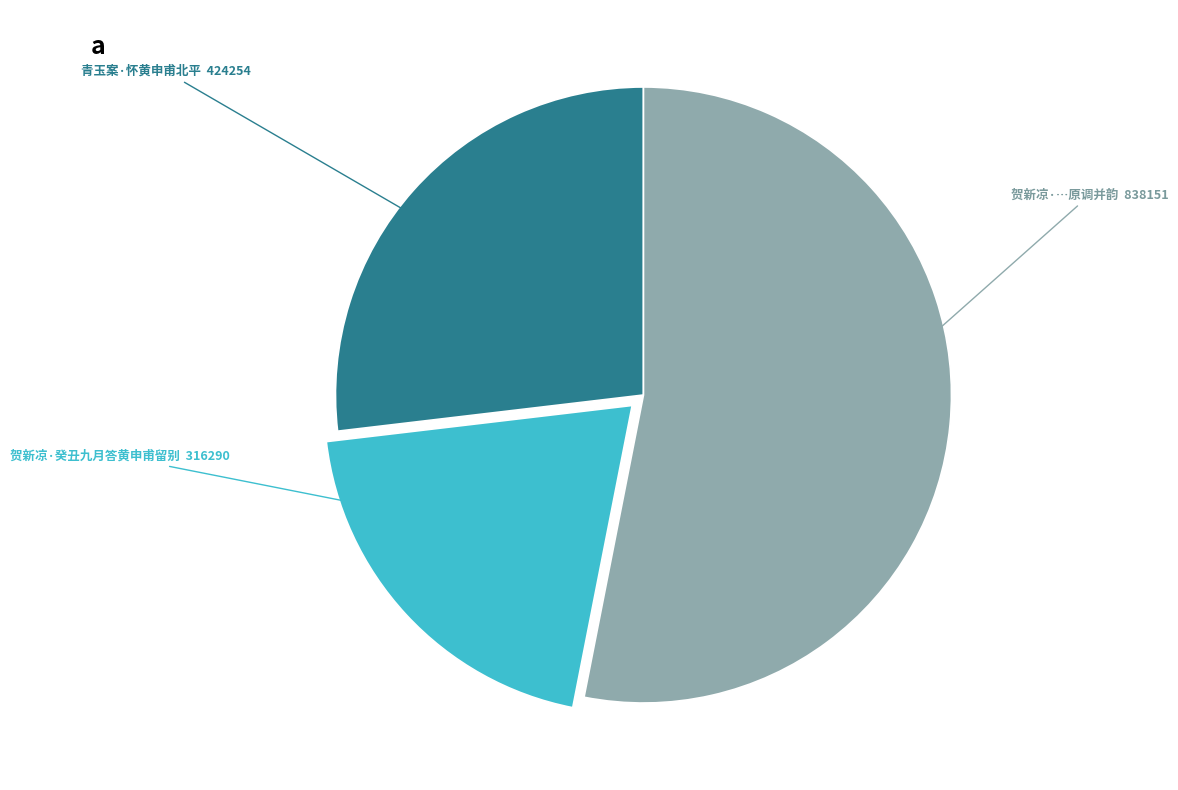

Is there a majority slice in this chart?

Yes